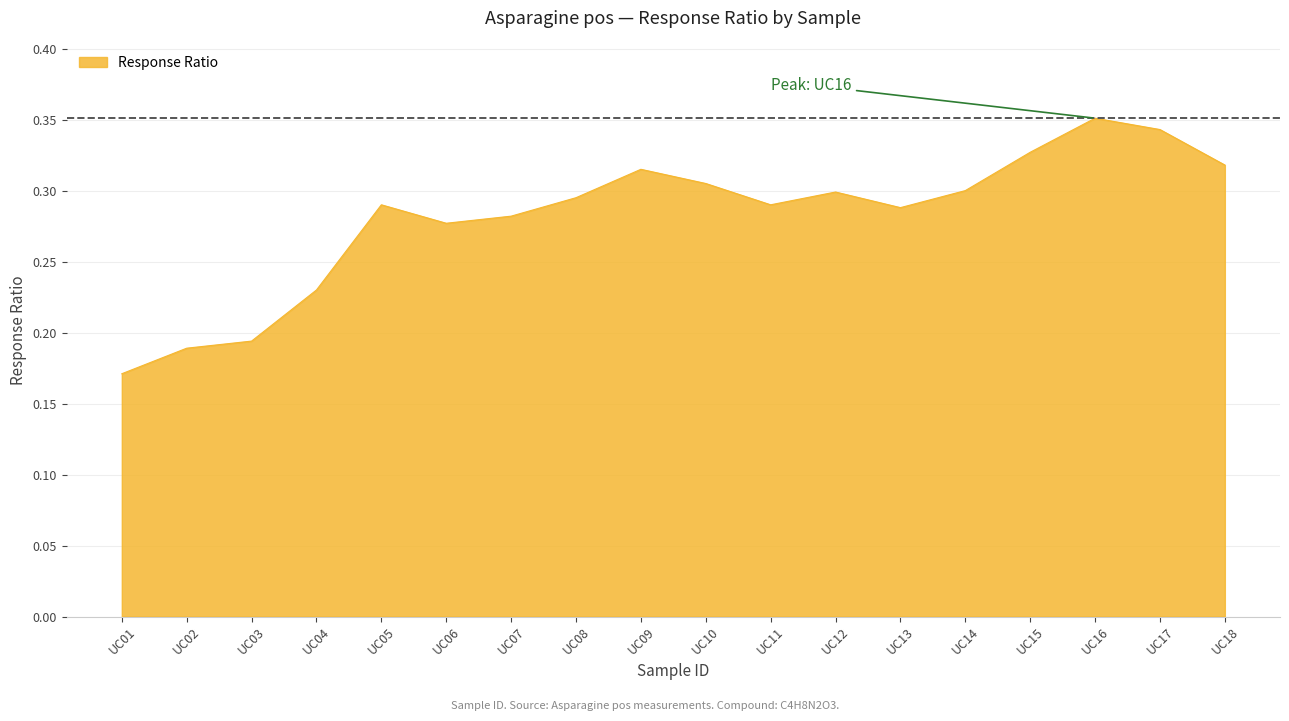

Where is the first local maximum?

UC05